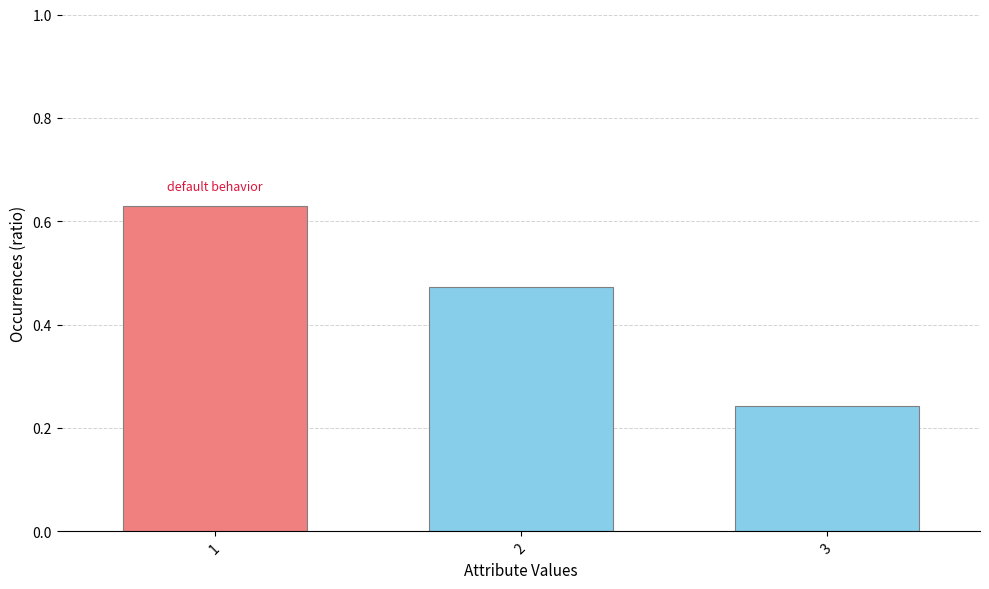

How many bars are there in total?

3